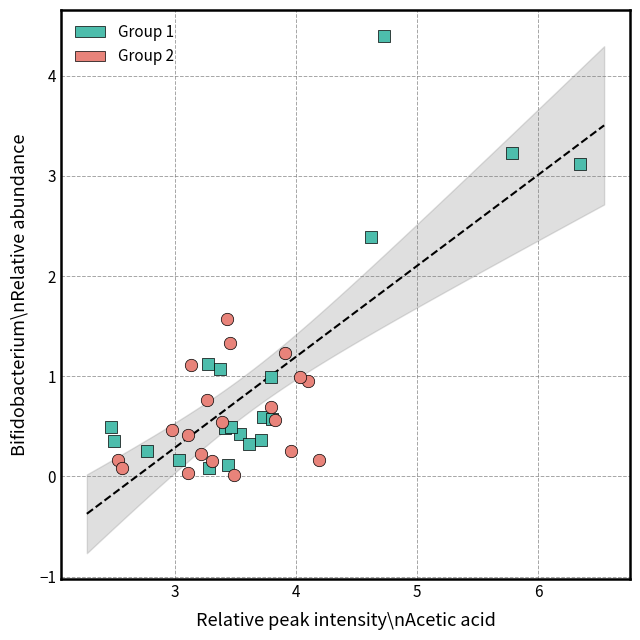

Which series has the widest spread of Y values?

Group 1